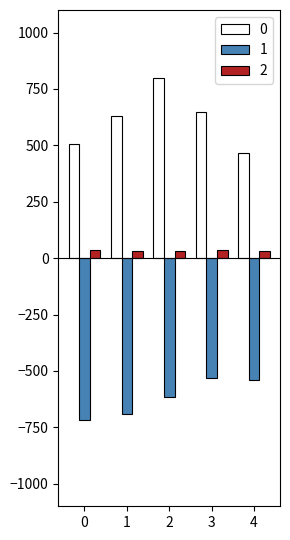

What is the difference between the maximum and minimum values in the 1 series?

185.7